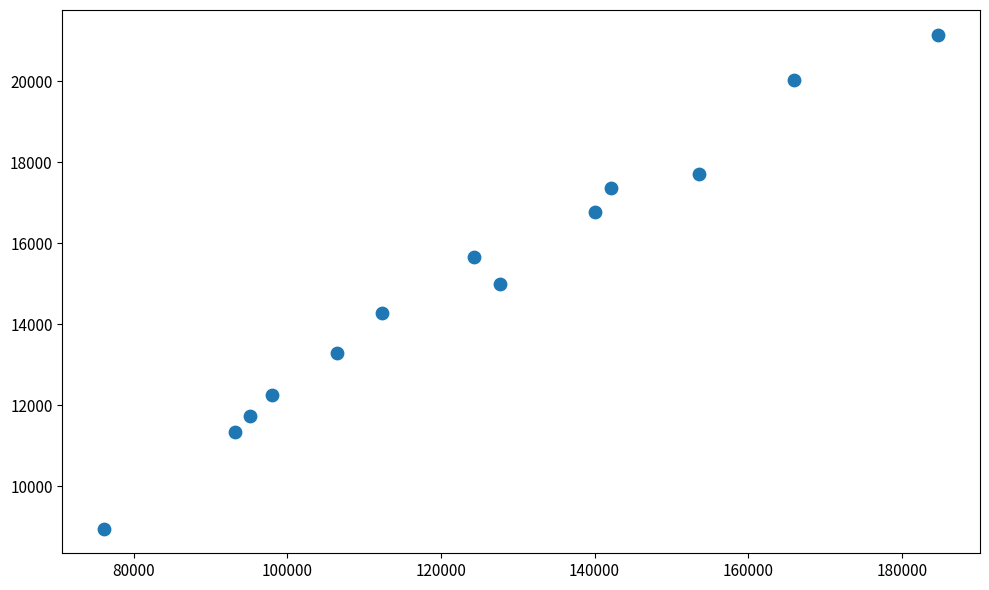

What is the range of Y values (max minus min)?

12188